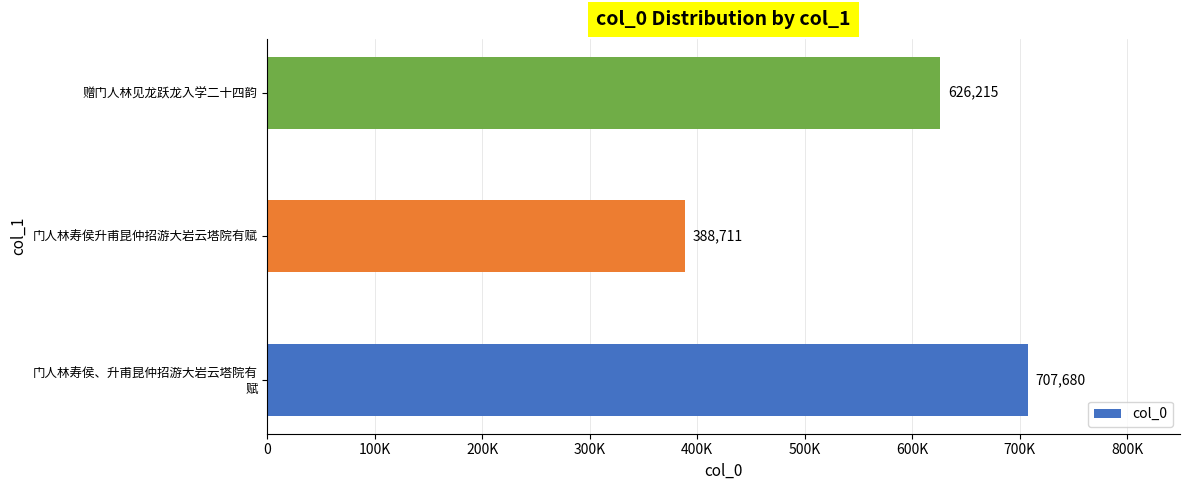

Does the chart contain stacked bars?

No